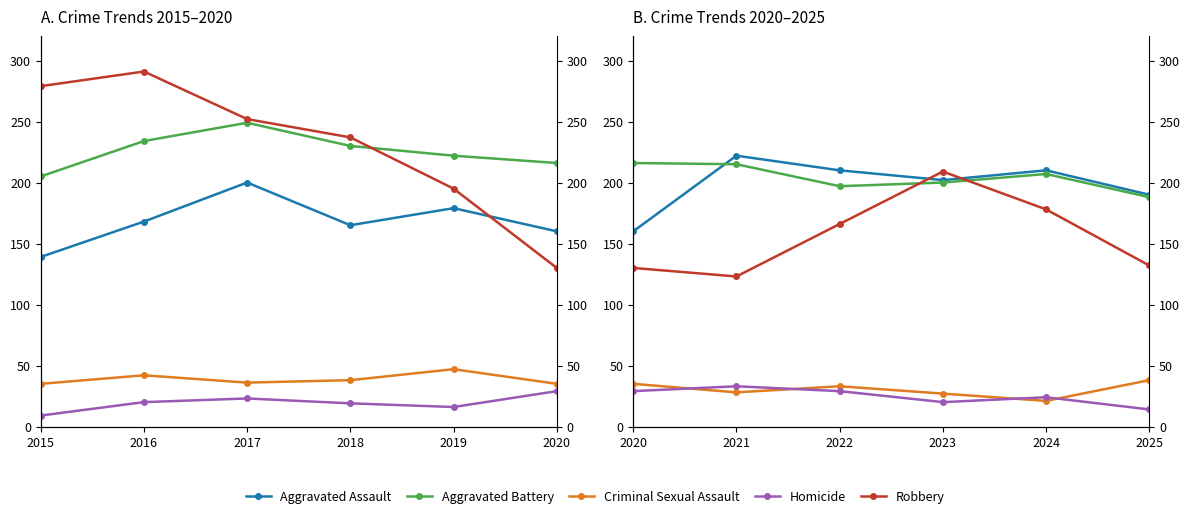

What is the highest value of the Homicide series?

33